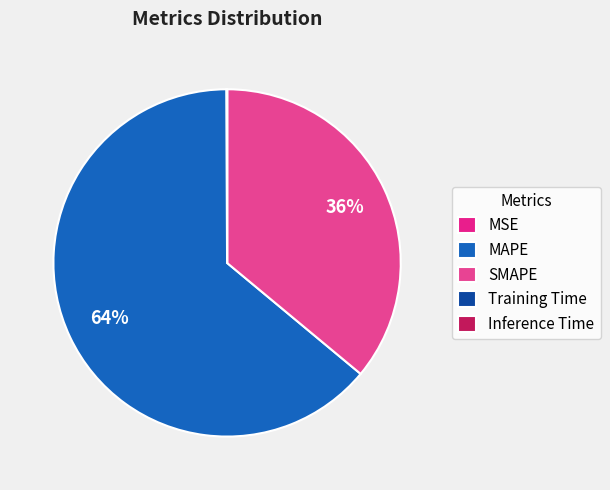

Which slice is the smallest?

Inference Time